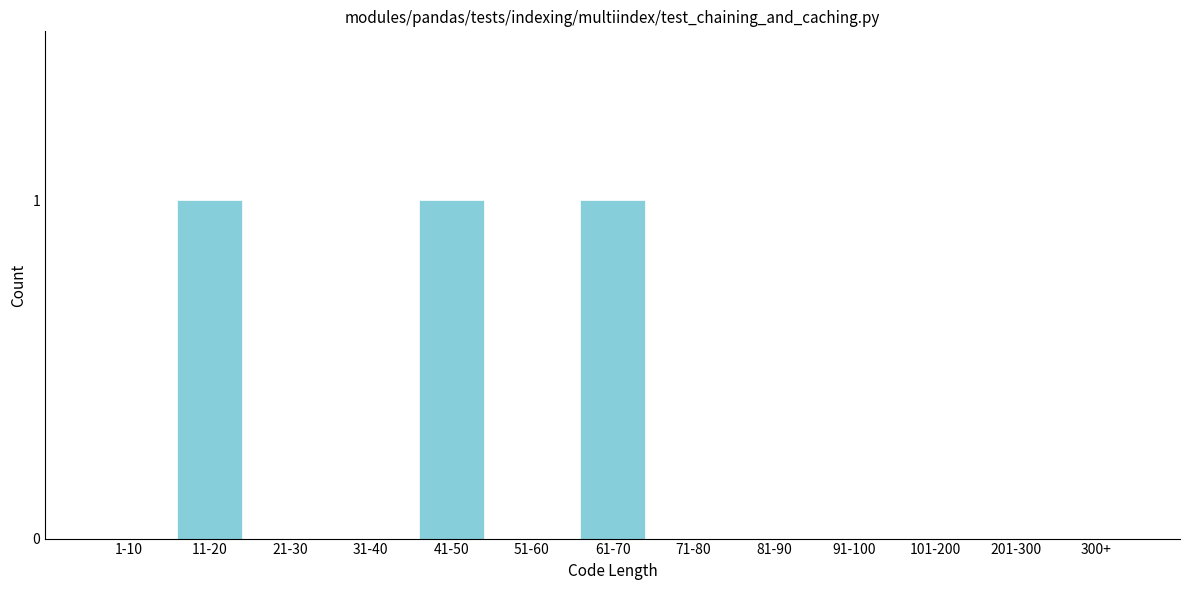

Reading left to right, list all the values displayed in this chart.

1-10=0	11-20=1	21-30=0	31-40=0	41-50=1	51-60=0	61-70=1	71-80=0	81-90=0	91-100=0	101-200=0	201-300=0	300+=0